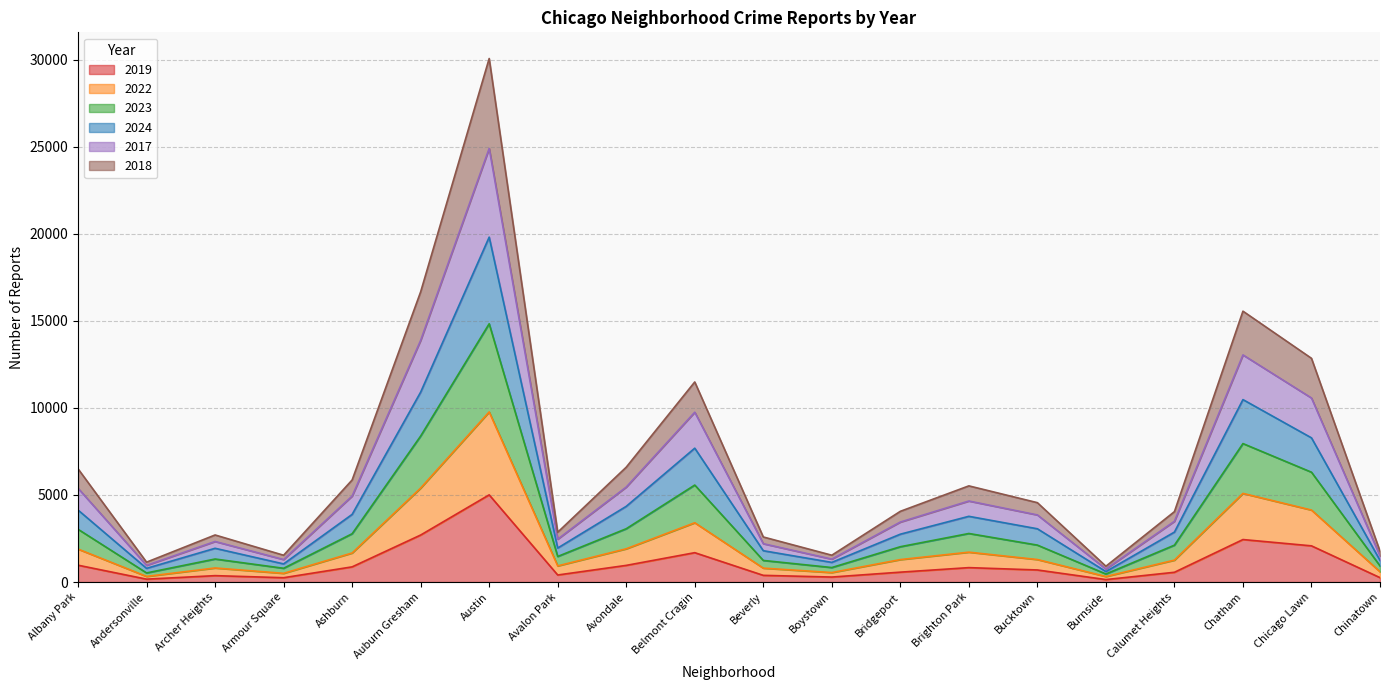

What is the label of the 12th point from the left?

Boystown